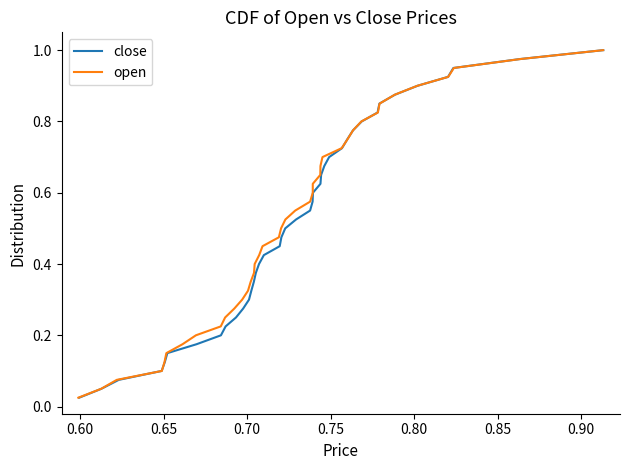

True or false: close and open intersect in this chart.

False